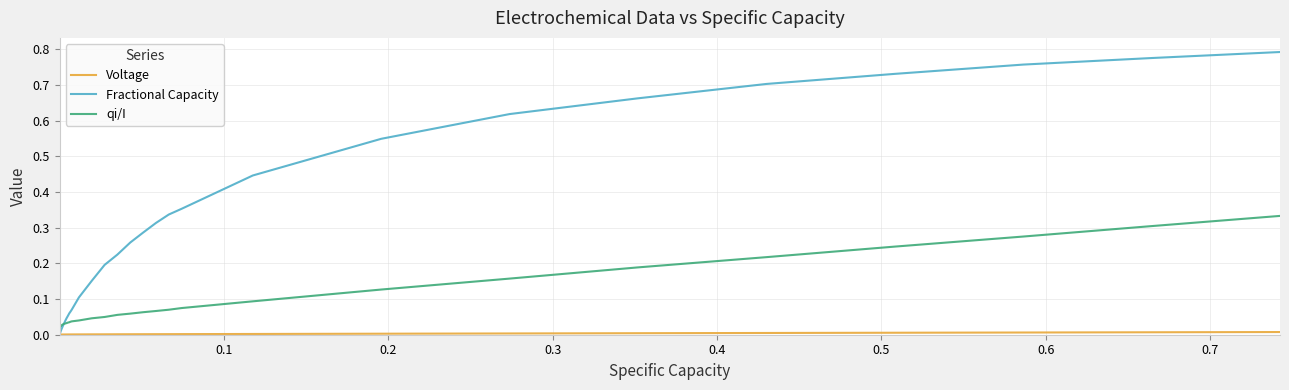

Which series has the widest spread of values?

Fractional Capacity